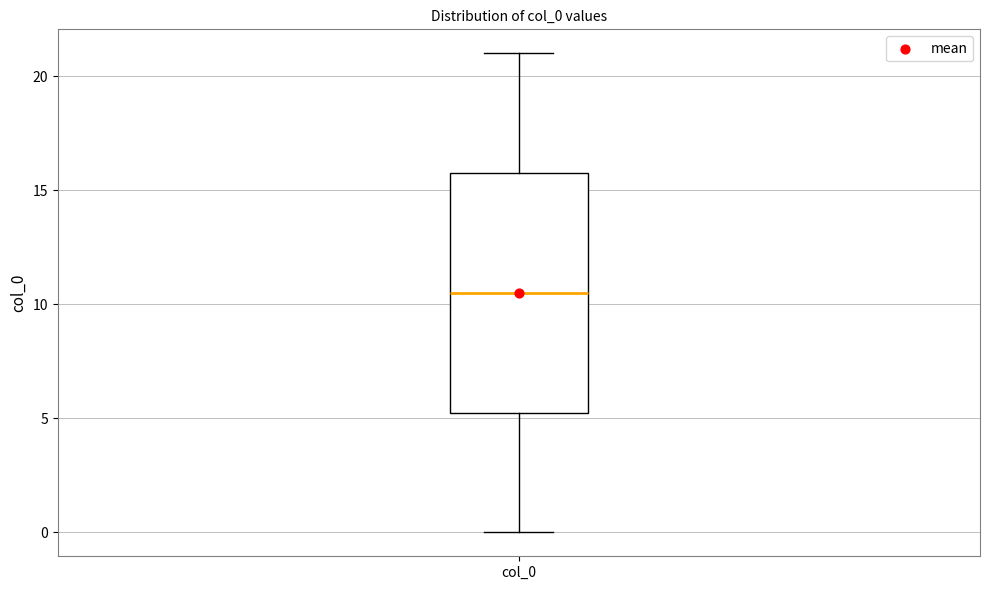

Transcribe this box plot: give where the median line is, the range the box spans, and where the two whiskers end, as read against the y-axis. The values are not printed on the chart, so give them approximately, as read against the axis.

median 10.5, box 5.5 to 16.0, whiskers 0.0 to 21.0